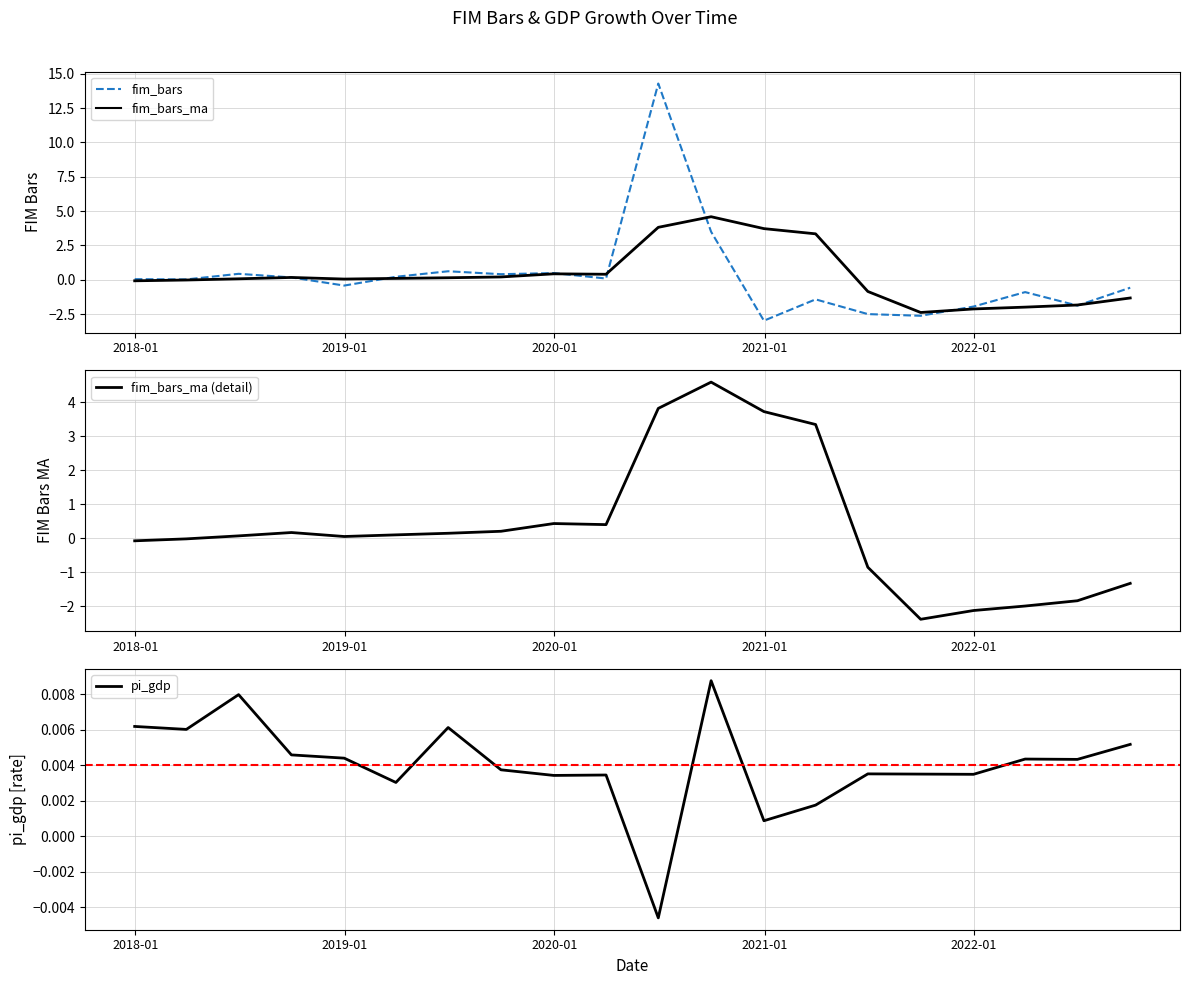

What is the highest value of the fim_bars_ma series?

4.6